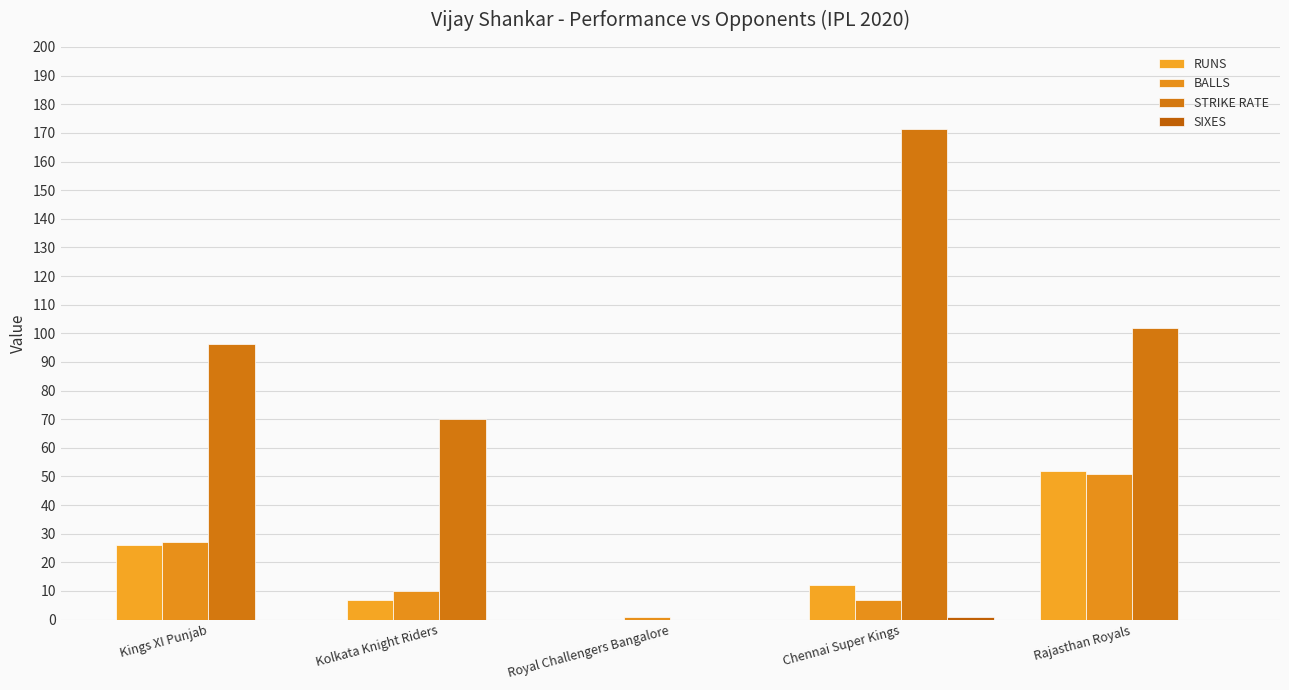

How many data points does each series have?

5